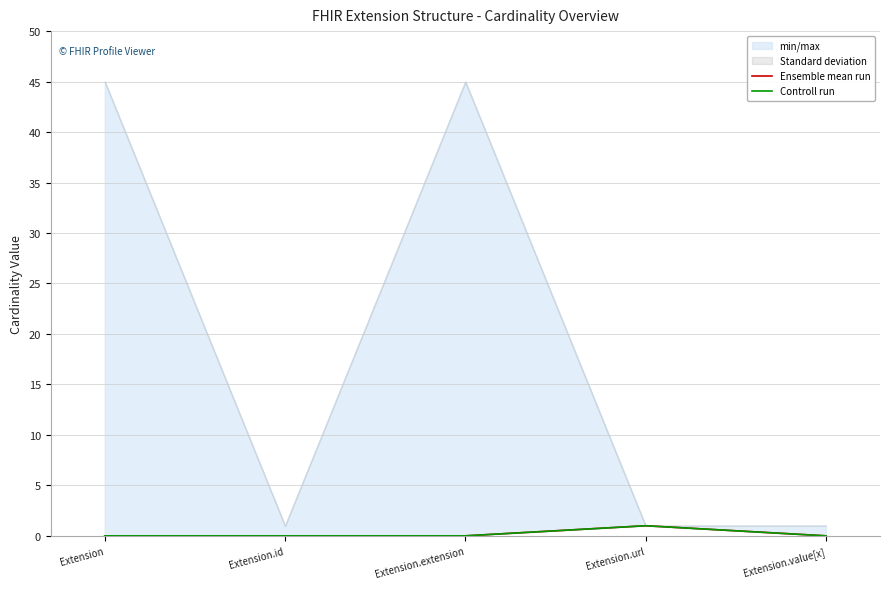

Reading left to right, extract all data points from this chart.

Ensemble mean run: 0	0	0	1	0
Controll run: 0	0	0	1	0